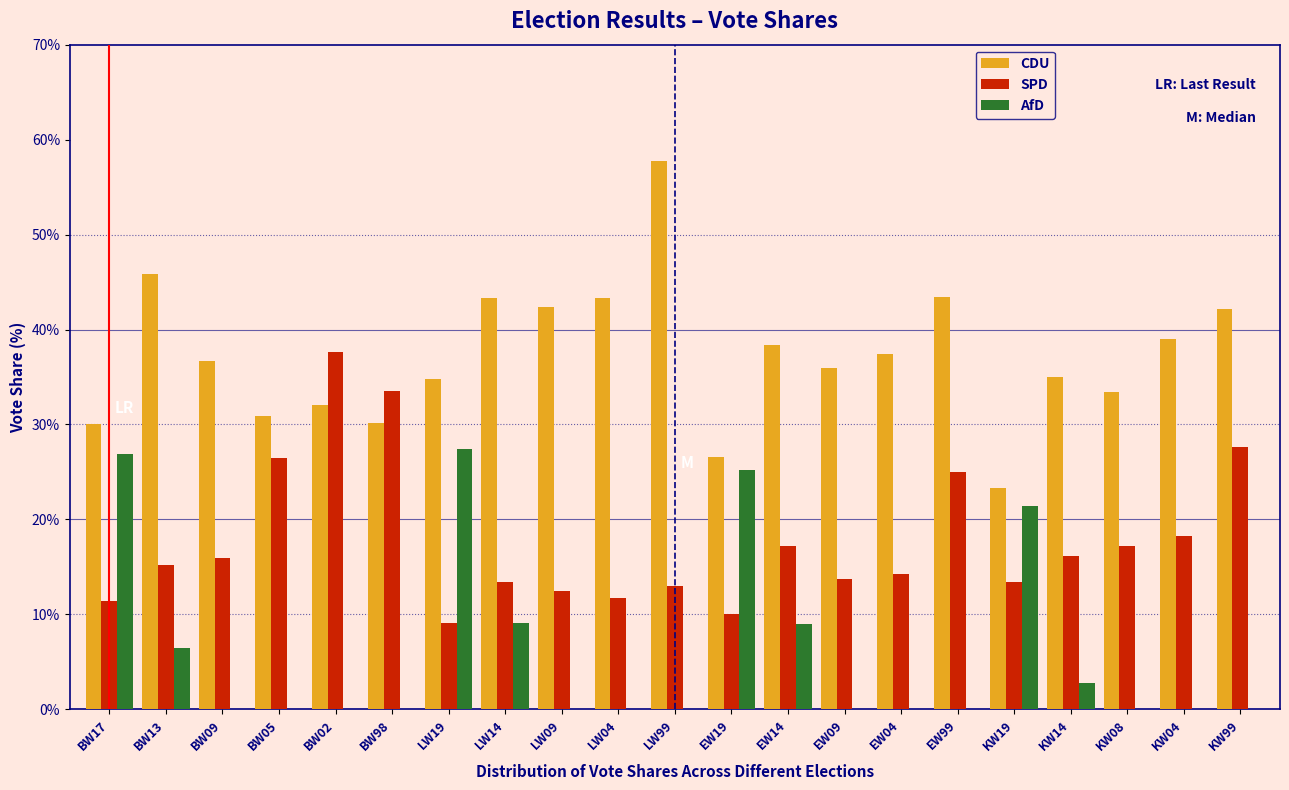

True or false: CDU has a value of 35.0 at KW14.

True